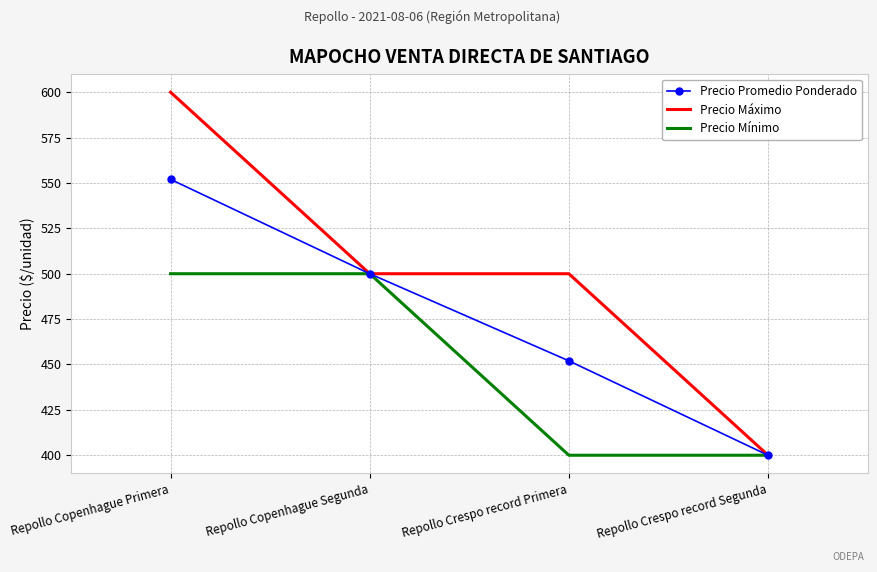

List the series in order of their peak value, highest first.

Precio Máximo, Precio Promedio Ponderado, Precio Mínimo